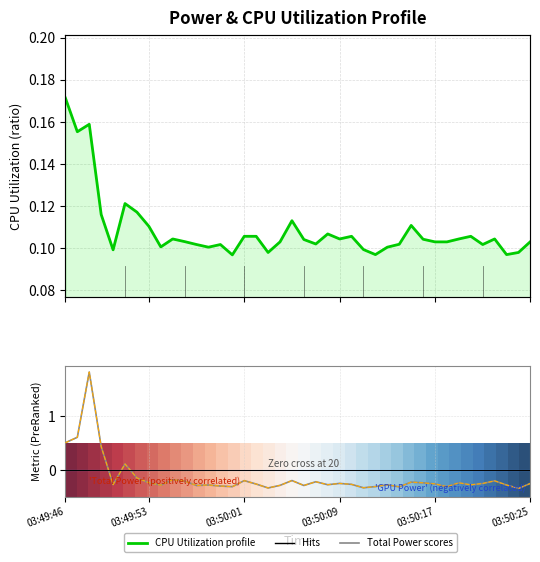

What is the spread (max minus min) of values at 39?

0.9